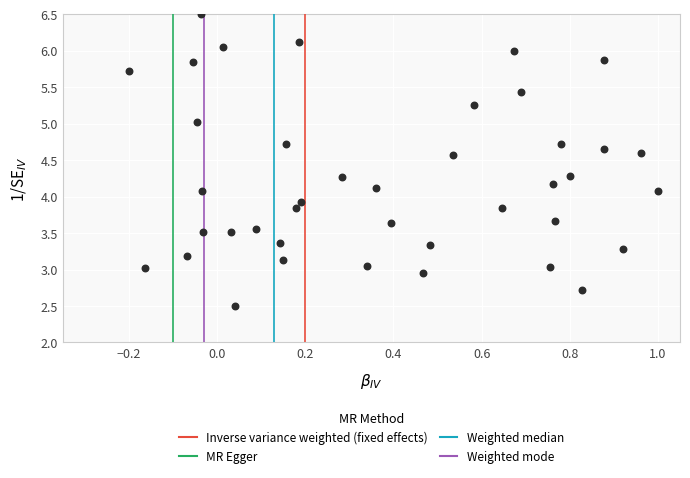

What is the range of X values (max minus min)?

1.2